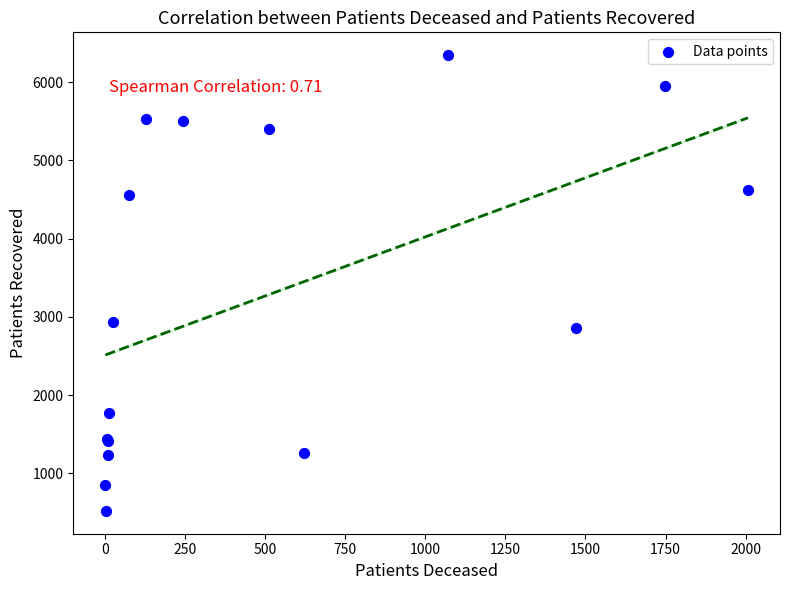

What Y value in the scatter plot is closest to 3432?

2938